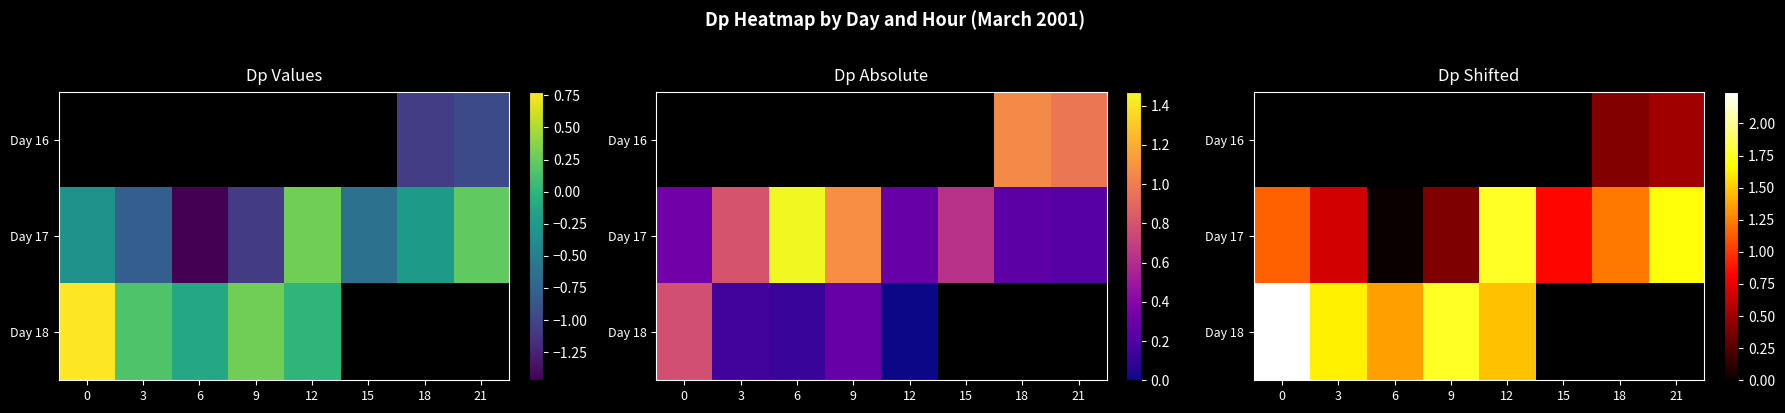

How many data points in Day 17 are less than 1?

4